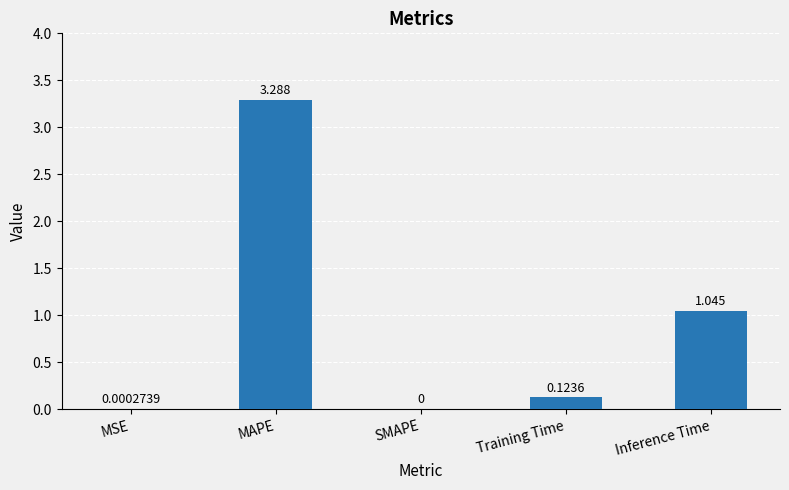

At which category does the chart reach its peak across all series?

MAPE